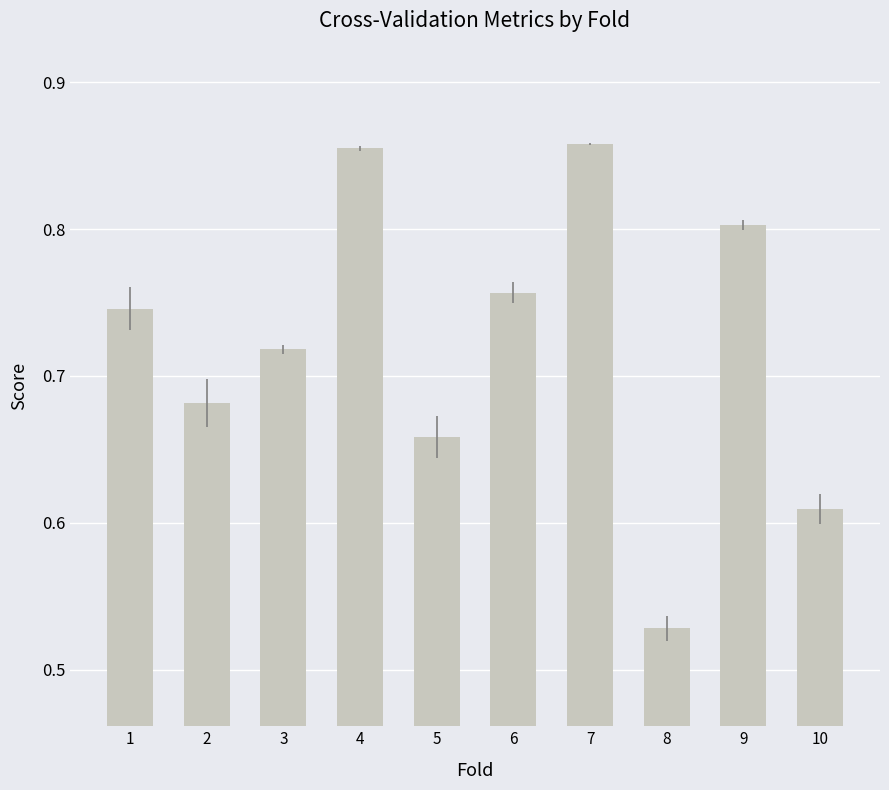

True or false: the data shows 0.8 at 9.

True